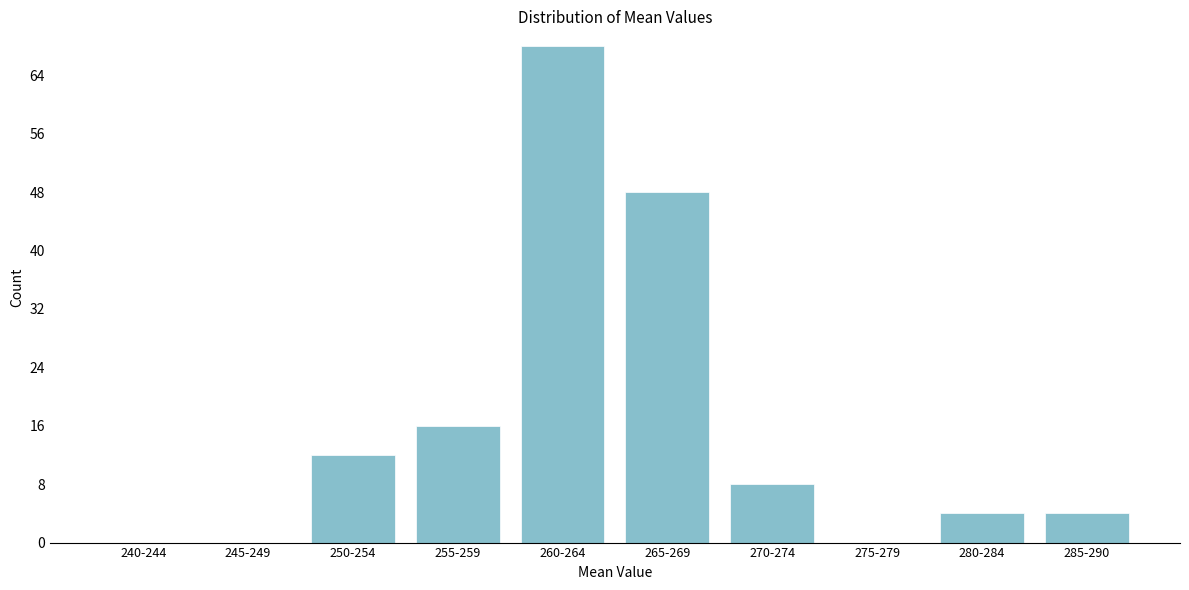

Reading left to right, transcribe all the data shown in this chart.

240-244=0	245-249=0	250-254=12	255-259=16	260-264=68	265-269=48	270-274=8	275-279=0	280-284=4	285-290=4